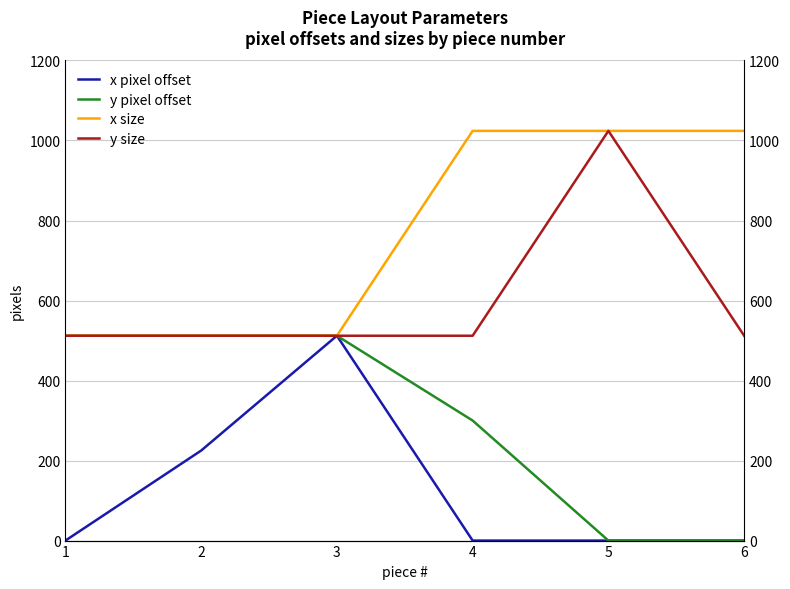

Rank the series by their maximum value, from highest to lowest.

x size, y size, x pixel offset, y pixel offset